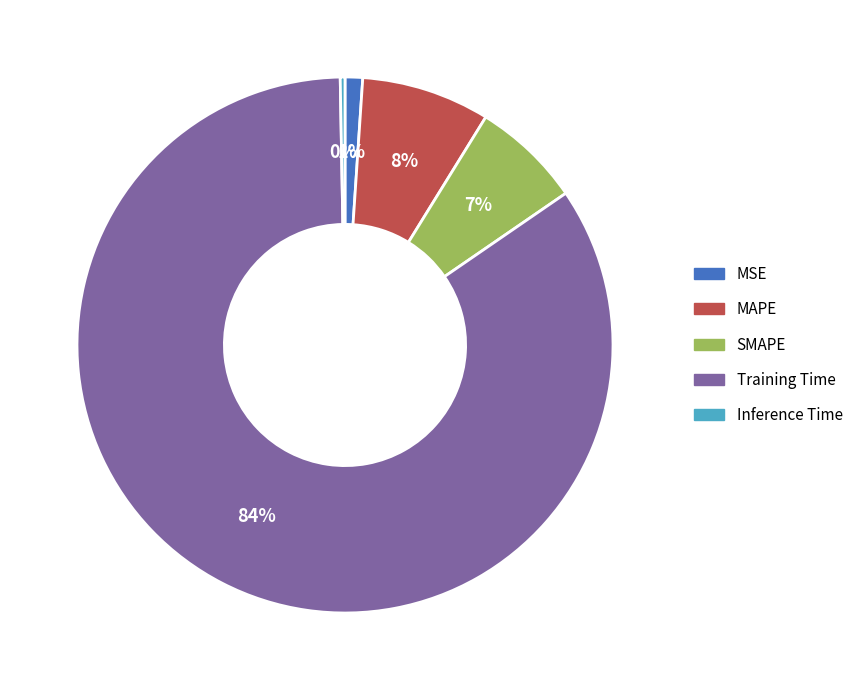

Which category has the smallest portion of the pie?

Inference Time